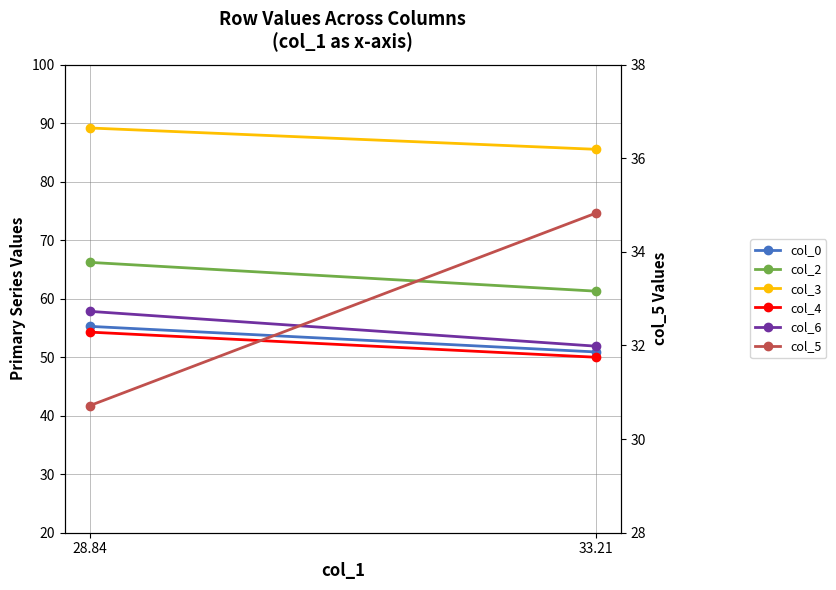

Which series has the widest spread of values?

col_6